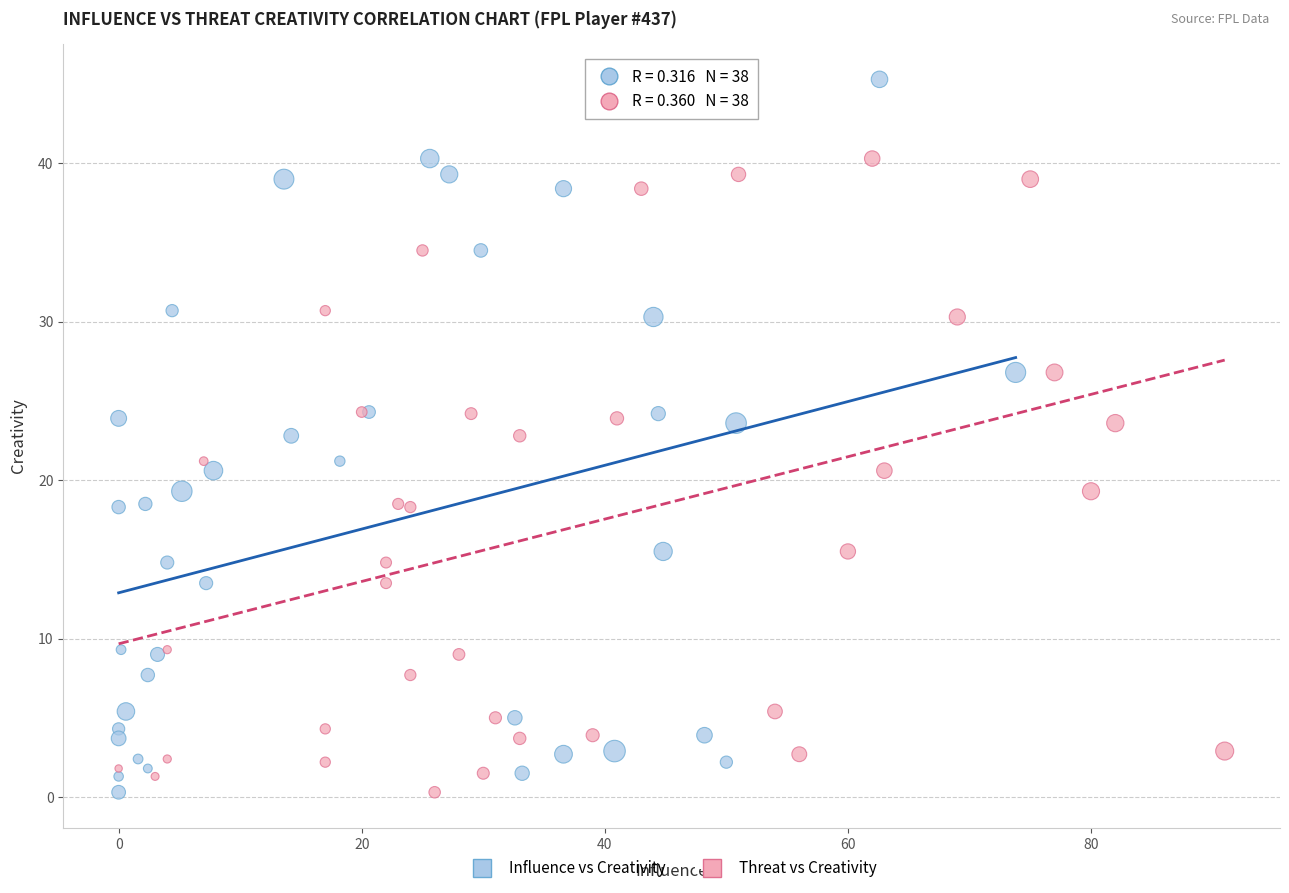

What are all the series names shown in the legend?

Influence vs Creativity, Threat vs Creativity